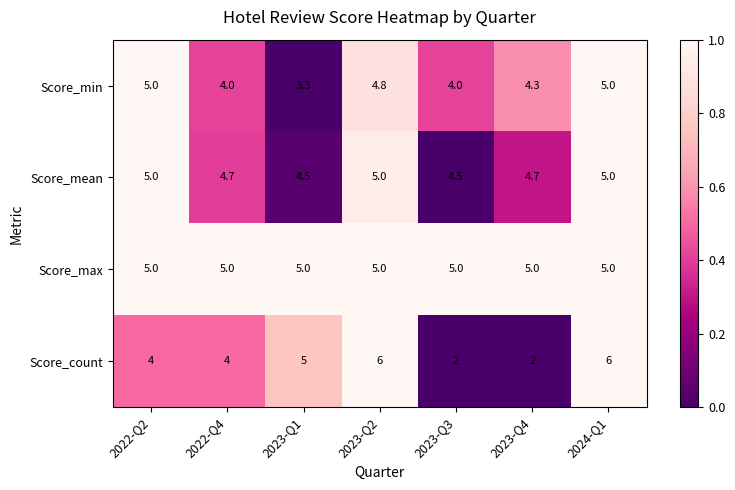

The Score_mean series shows 5.0 at 2023-Q2. True or false?

True